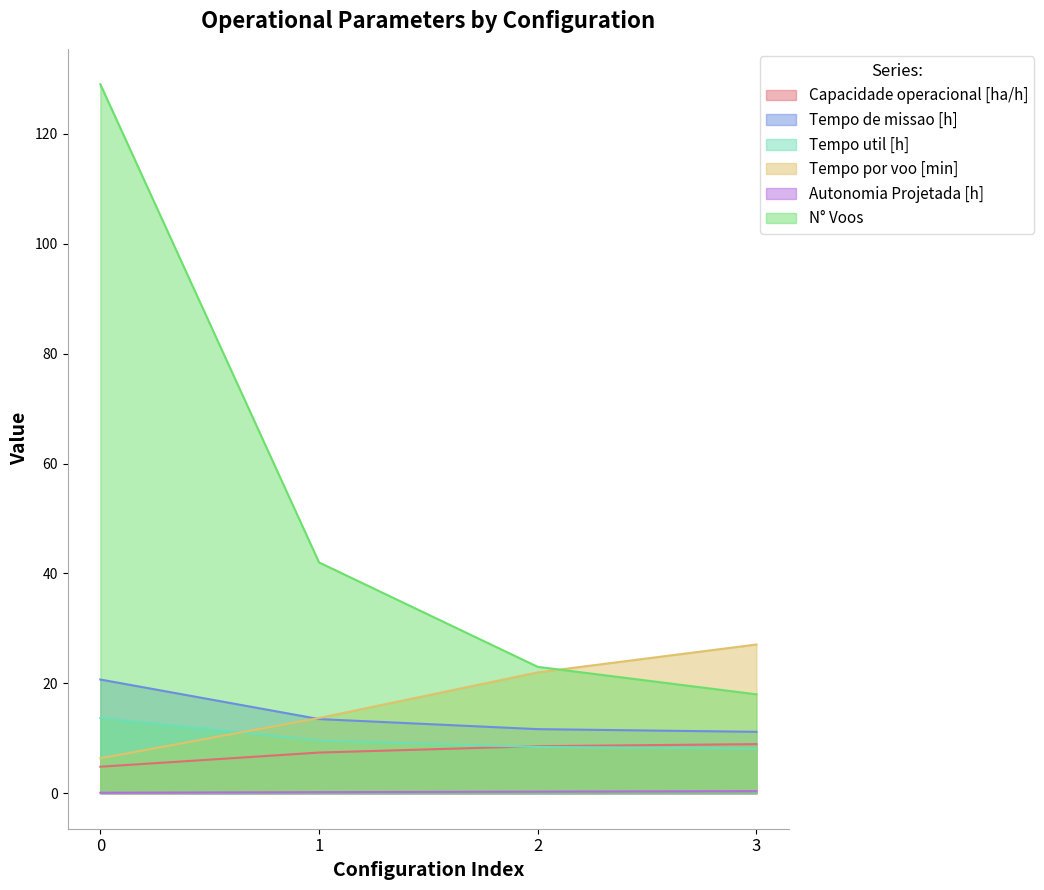

Does the chart display data point markers on the line(s)?

No